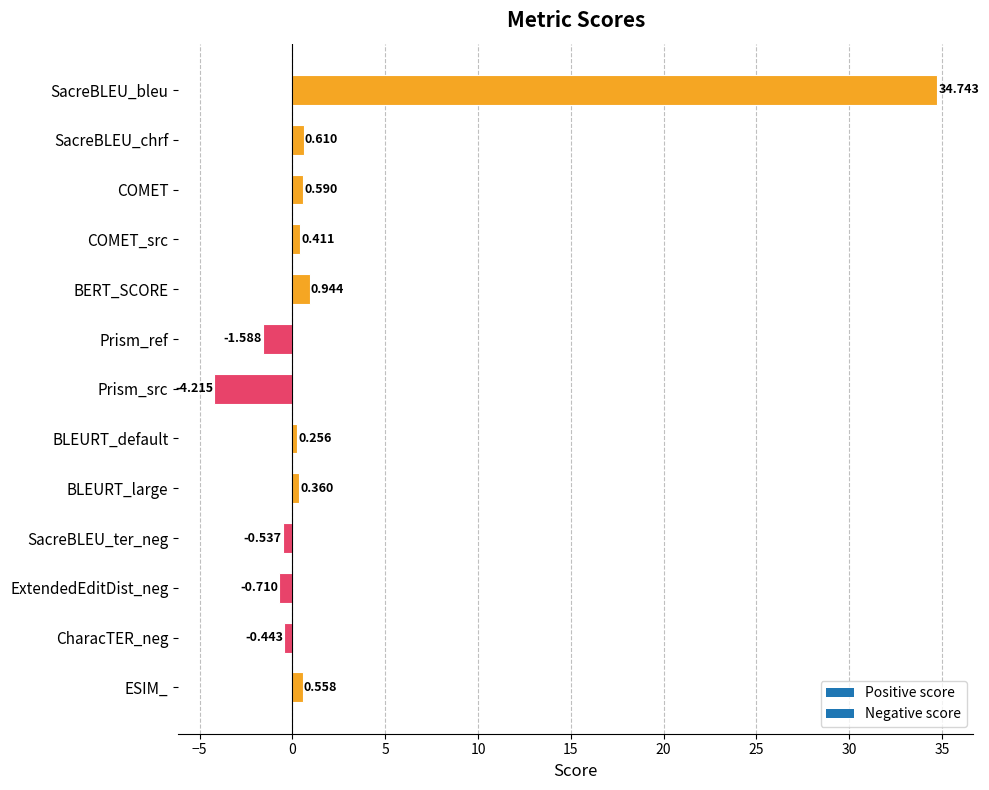

Count the number of values greater than 0.

8